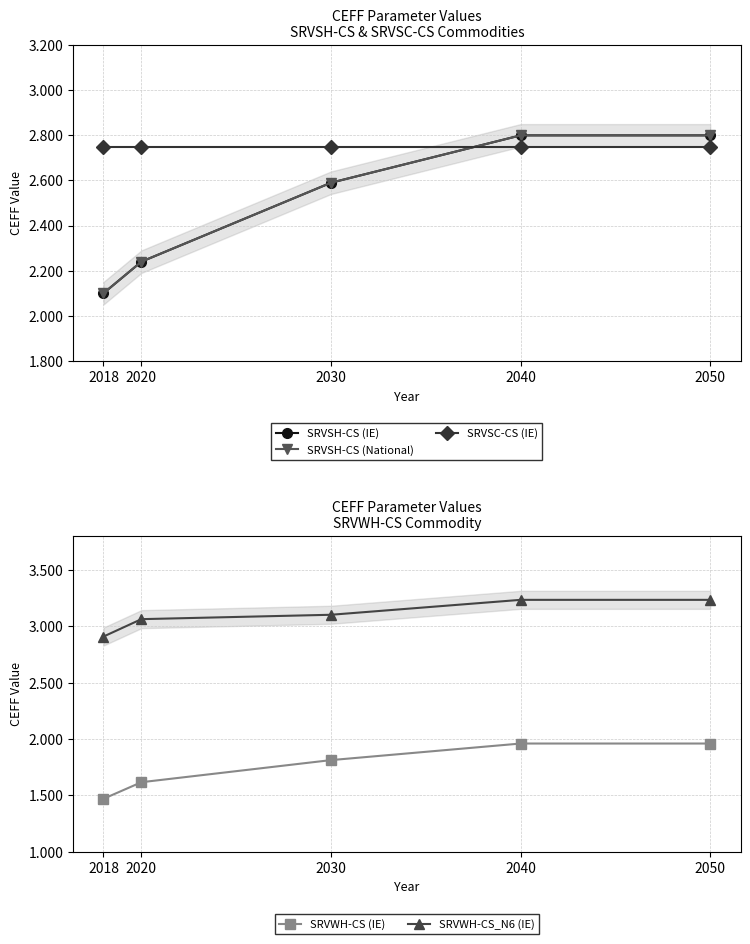

What is the sum of the SRVSC-CS (IE) values at 2040 and 2018?

5.5